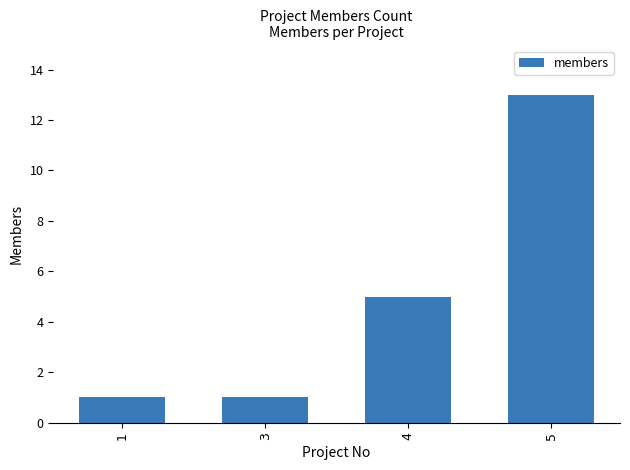

Which category has the highest value across all series?

5